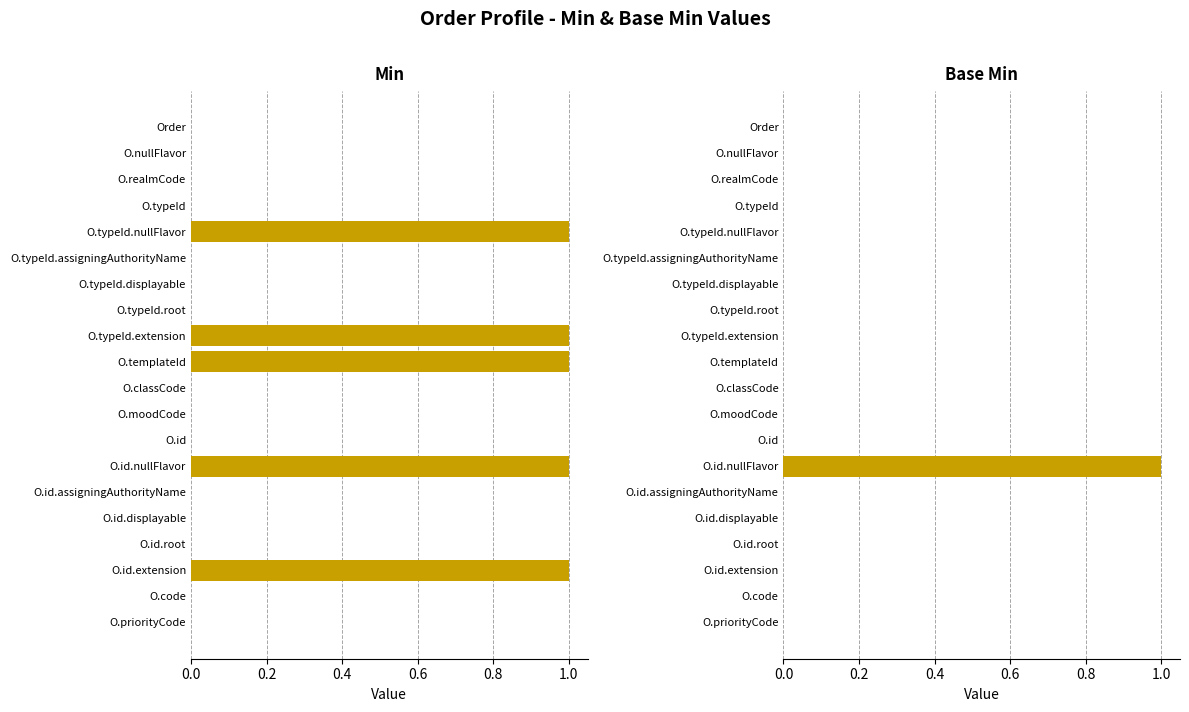

Which series has the largest total across all categories?

Min